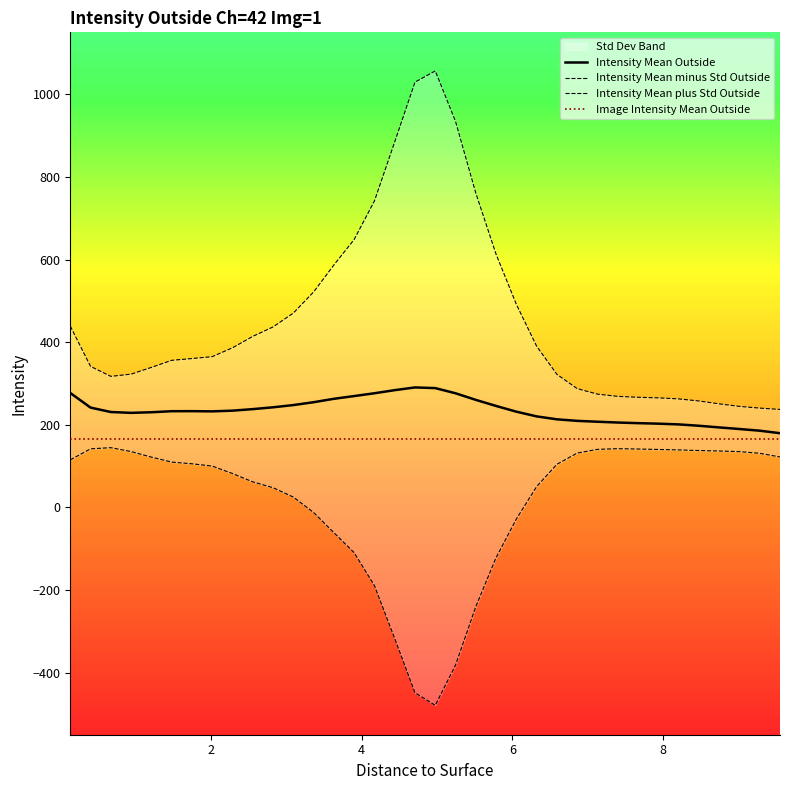

What is the difference between the second highest and second lowest values in the Intensity Mean plus Std Outside series?

788.9